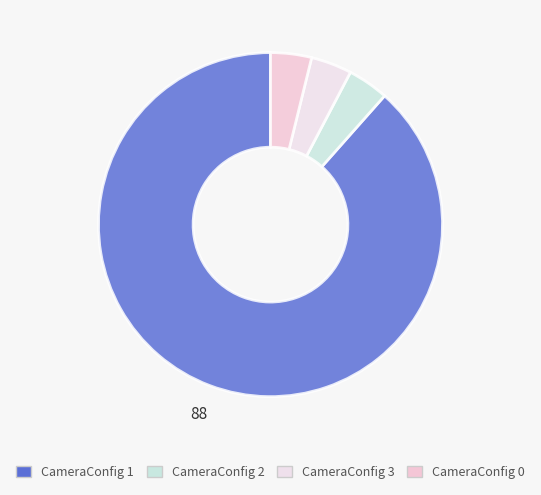

How many segments does this pie chart have?

4